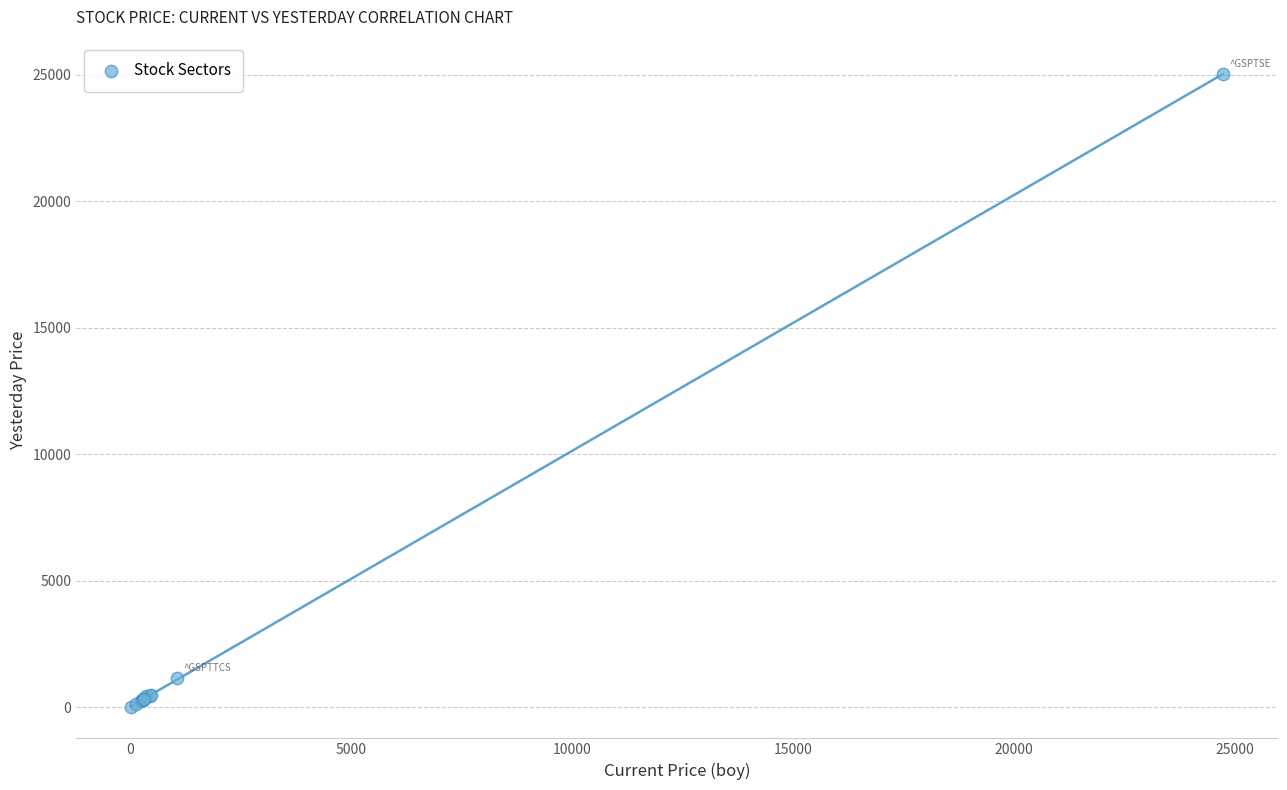

What Y value in the scatter plot is closest to 12525?

1153.4